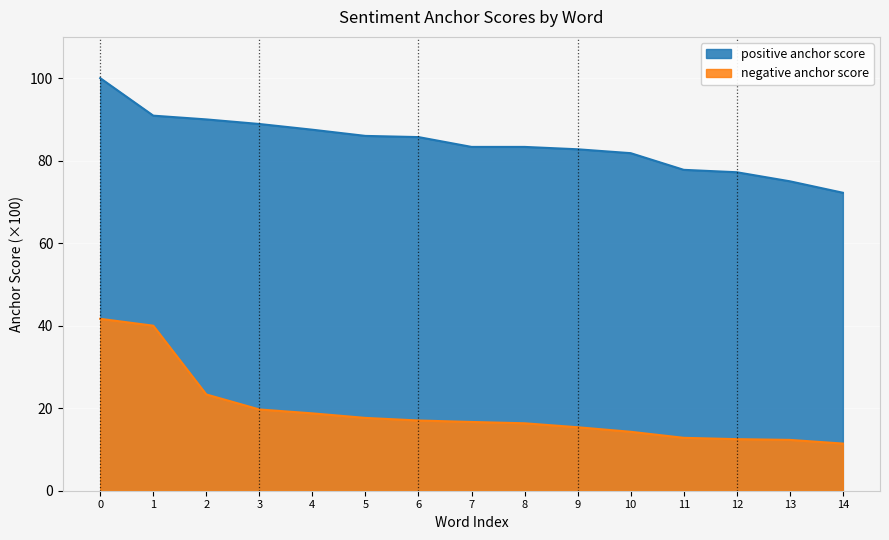

Reading right to left, transcribe all the data shown in this chart.

positive_anchor: 72.2	75.0	77.2	77.8	81.8	82.8	83.3	83.3	85.7	86.0	87.5	88.9	90.0	90.9	100.0
negative_anchor: 11.4	12.3	12.5	12.8	14.3	15.4	16.3	16.7	17.0	17.6	18.8	19.7	23.3	40.0	41.7